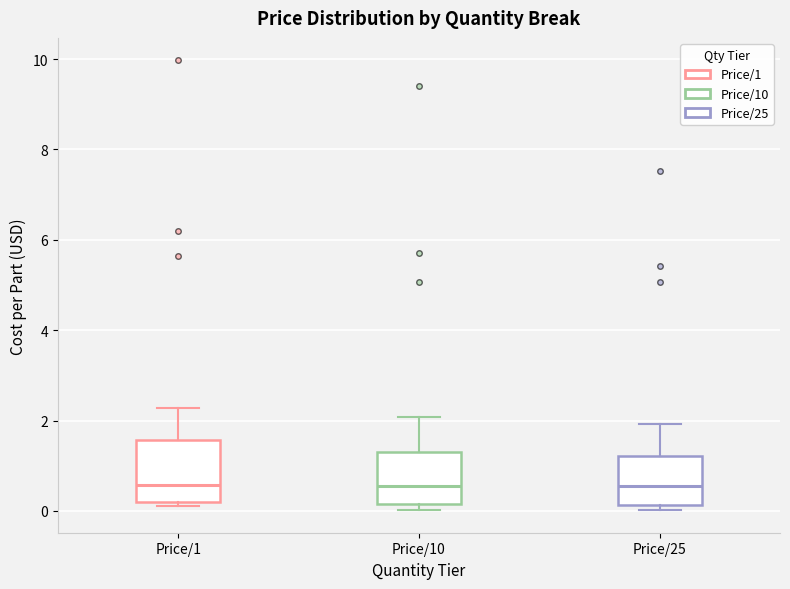

Reading left to right, read every box against the y-axis: the position of its median line, the range the box covers, and the ends of its whiskers. The values are not printed on the chart, so give them approximately, as read against the axis.

Price/1: median 0.6, box 0.2 to 1.6, whiskers 0.2 (just below the box's lower edge) to 2.2
Price/10: median 0.6, box 0.2 to 1.2, whiskers 0.0 to 2.0
Price/25: median 0.6, box 0.2 to 1.2, whiskers 0.0 to 2.0